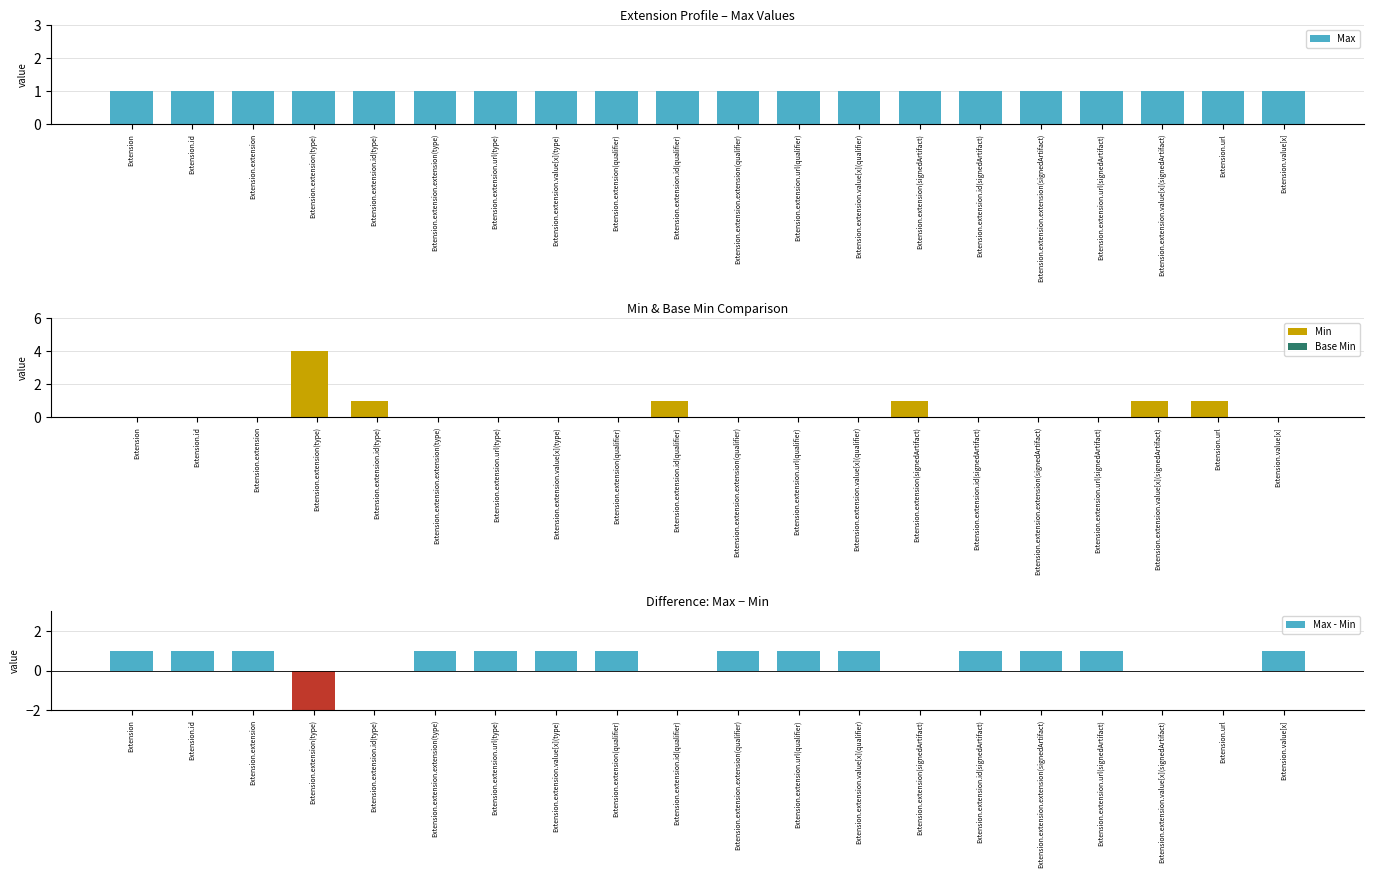

Is it true that Max equals 1 at Extension.extension.url(type)?

True